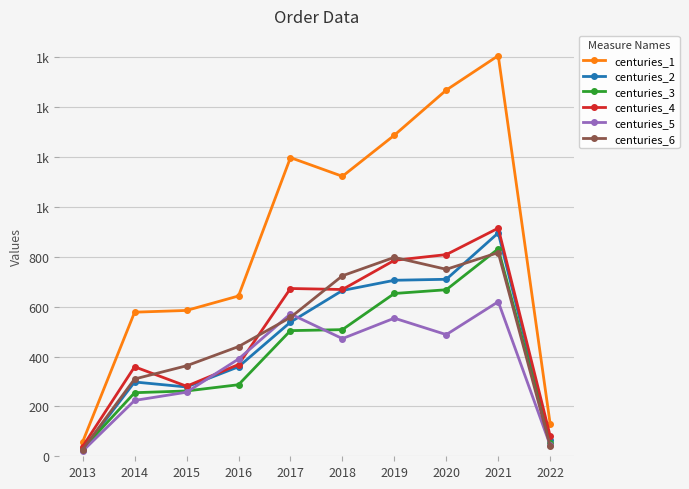

What is the maximum value for centuries_2?

896